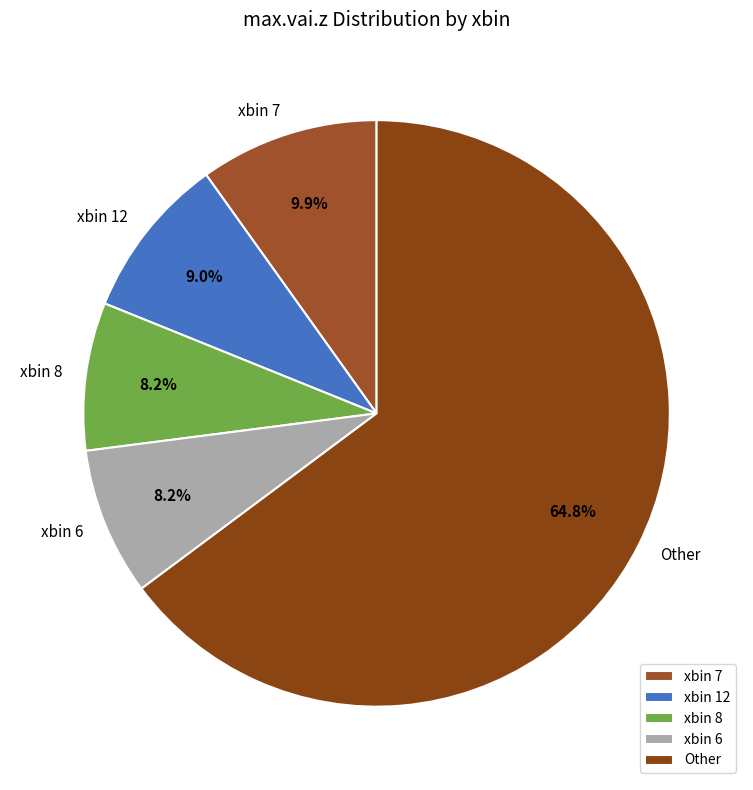

Does any single category account for the majority?

Yes